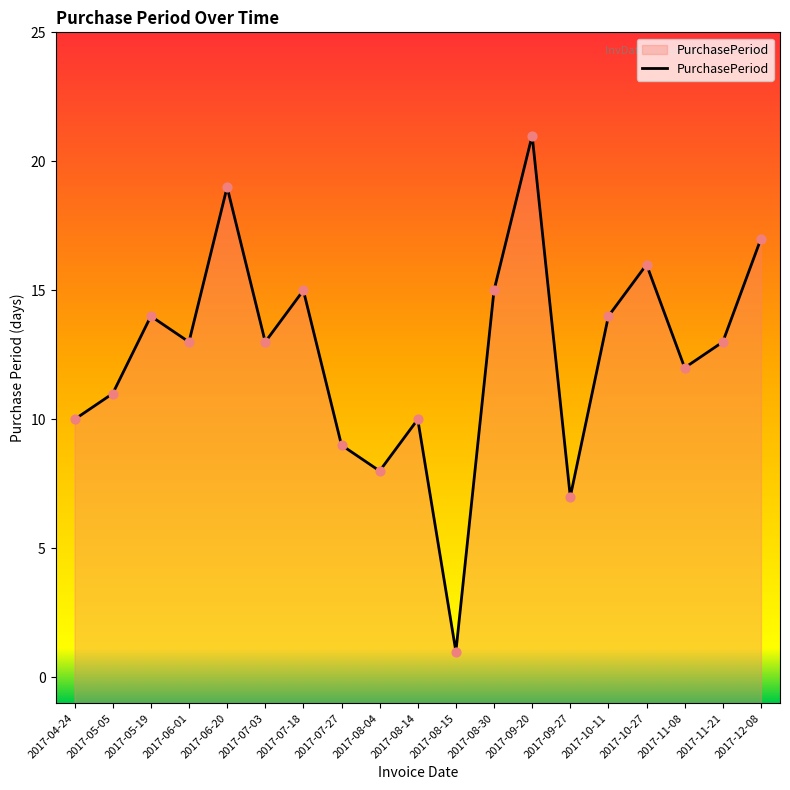

What is the change in value from 2017-05-19 to 2017-11-08?

-2